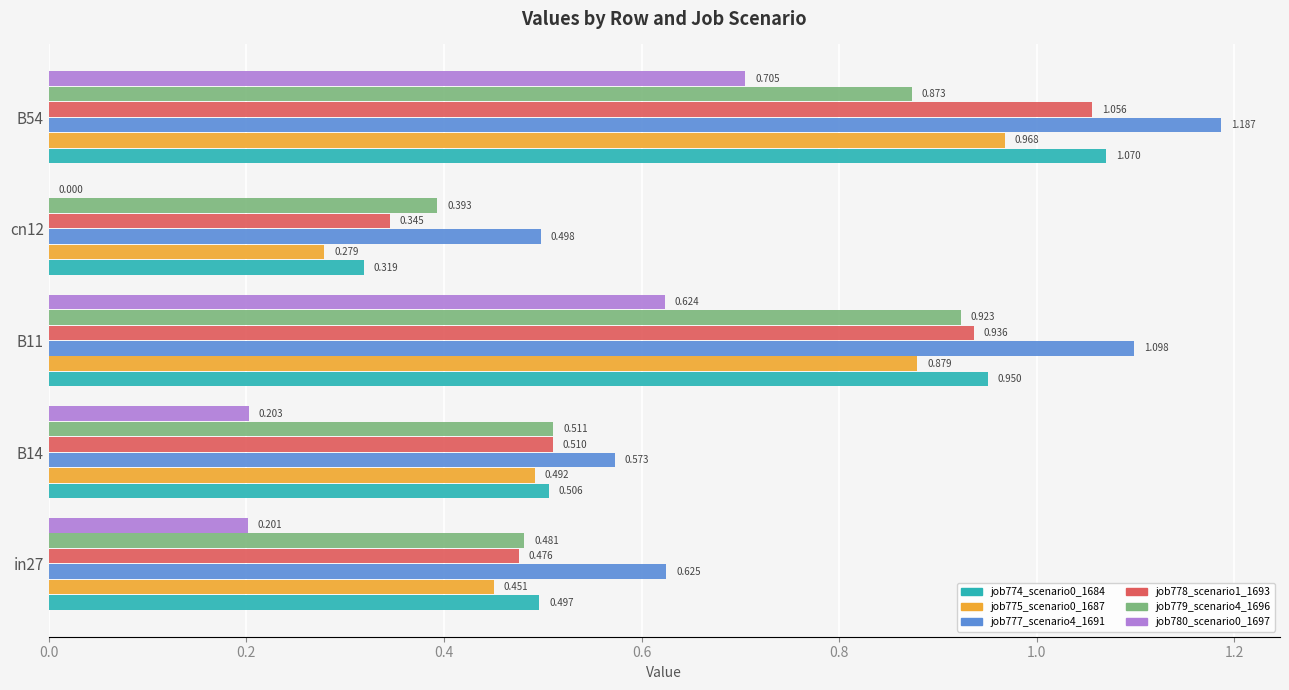

Is the value of job778_scenario1_1693 at B14 greater than the value of job775_scenario0_1687 at cn12?

Yes